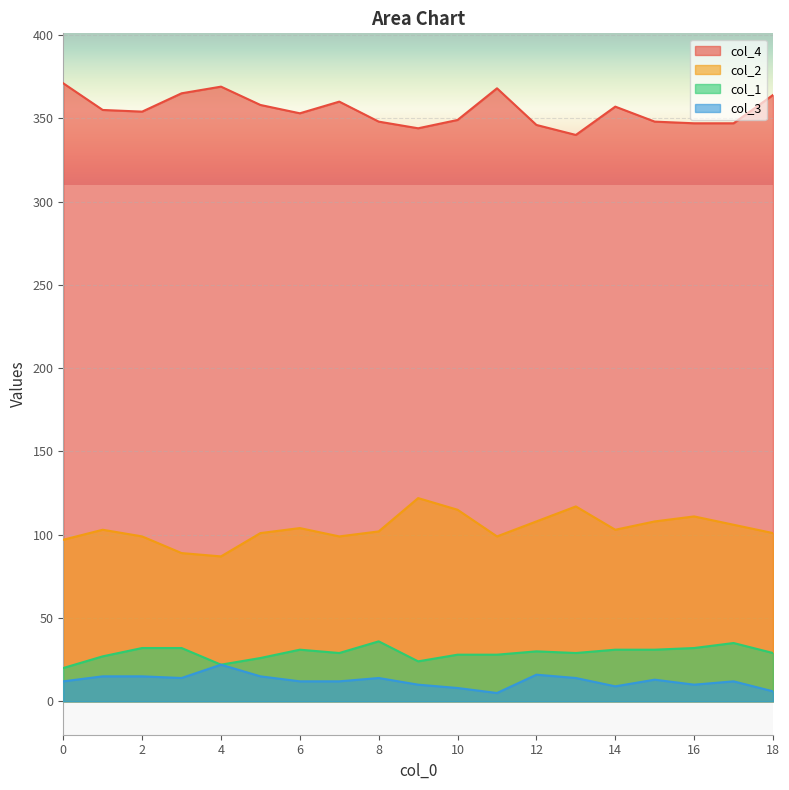

Which series has the largest range (max minus min)?

col_2